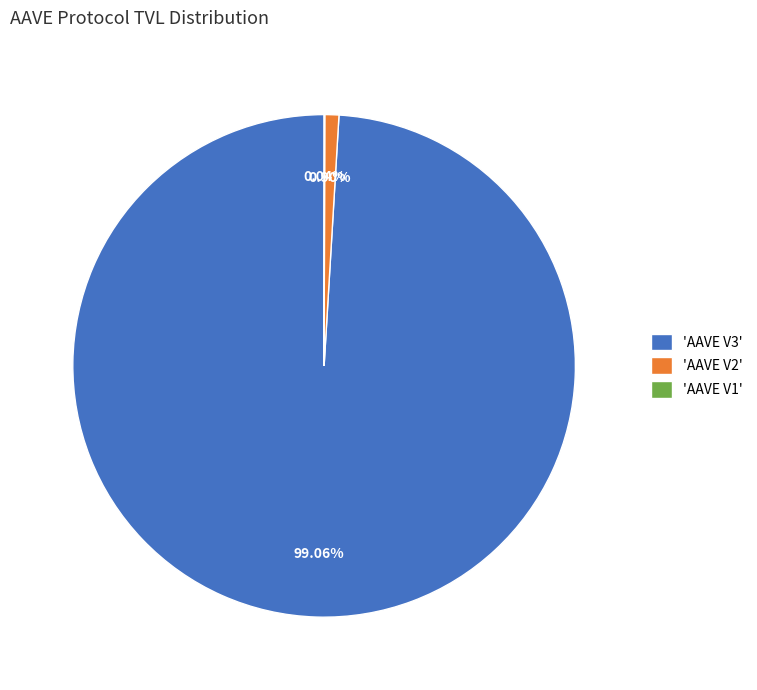

To the nearest percent, what is the average slice percentage?

33%